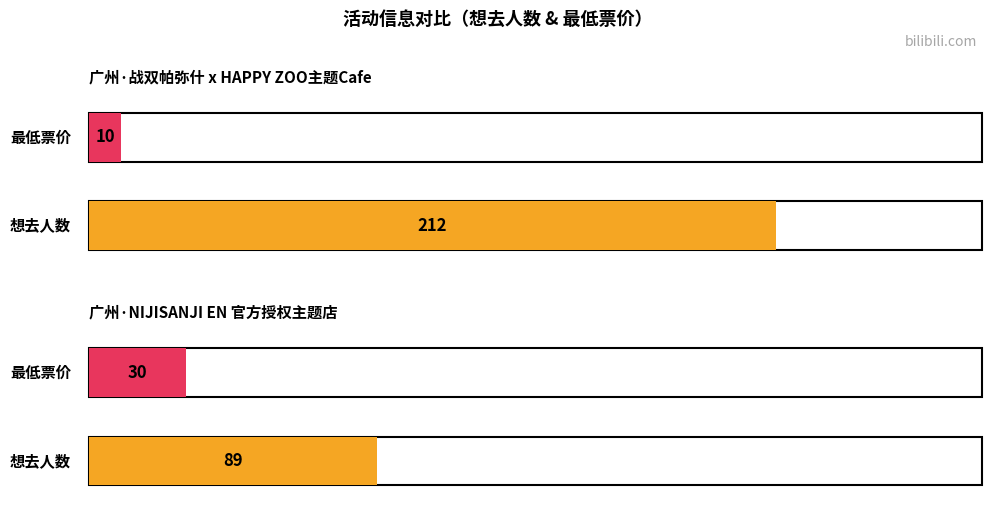

How many categories are shown in the chart?

2